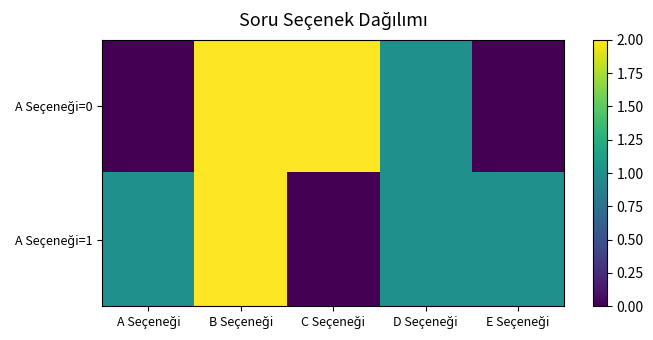

What is the total value across all series at B Seçeneği?

4